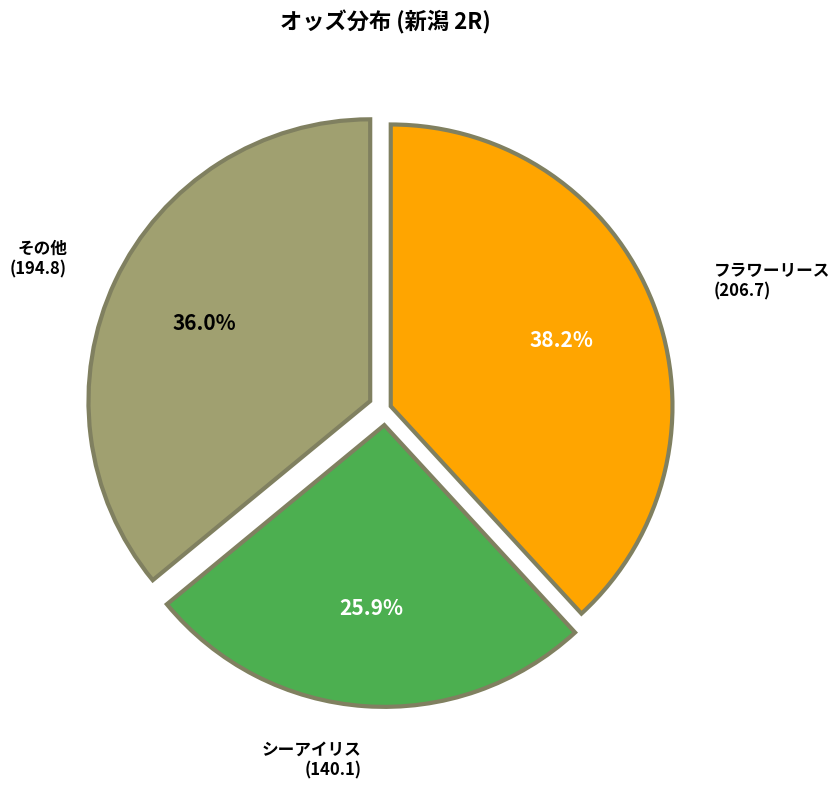

Does any single category account for the majority?

No